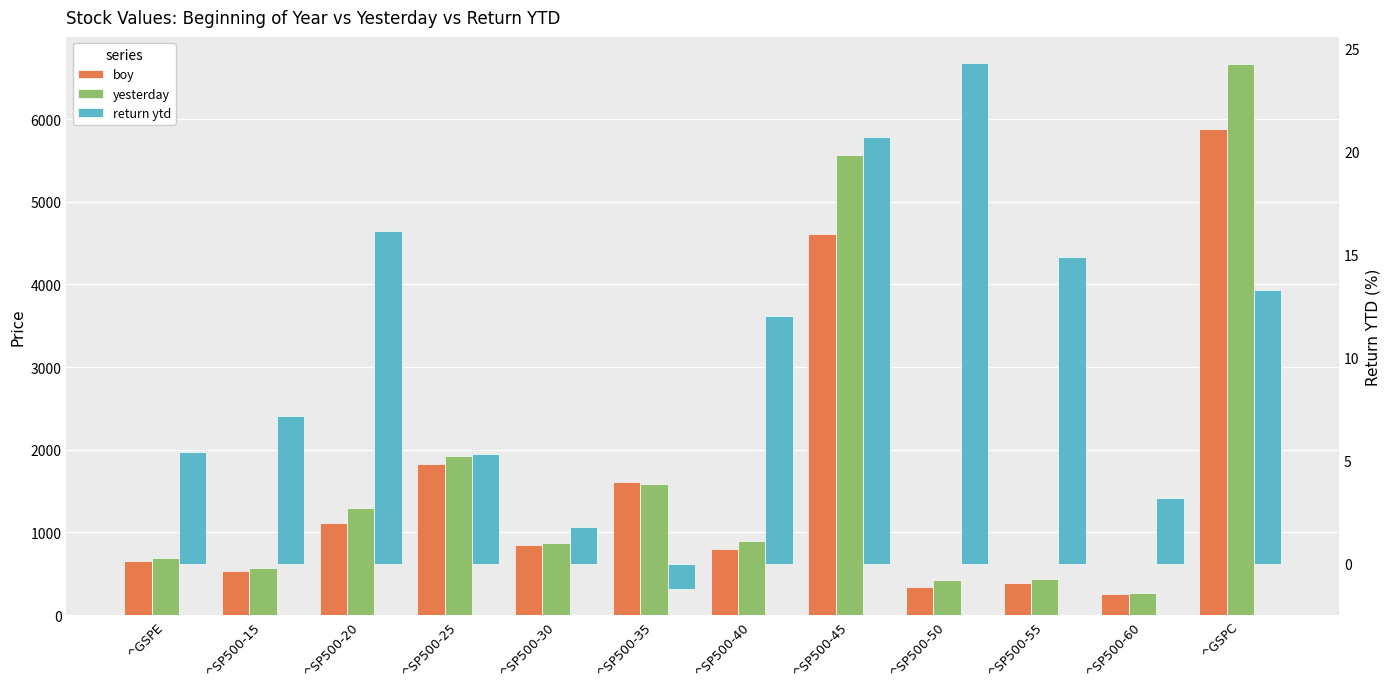

Which series has the largest total across all categories?

yesterday